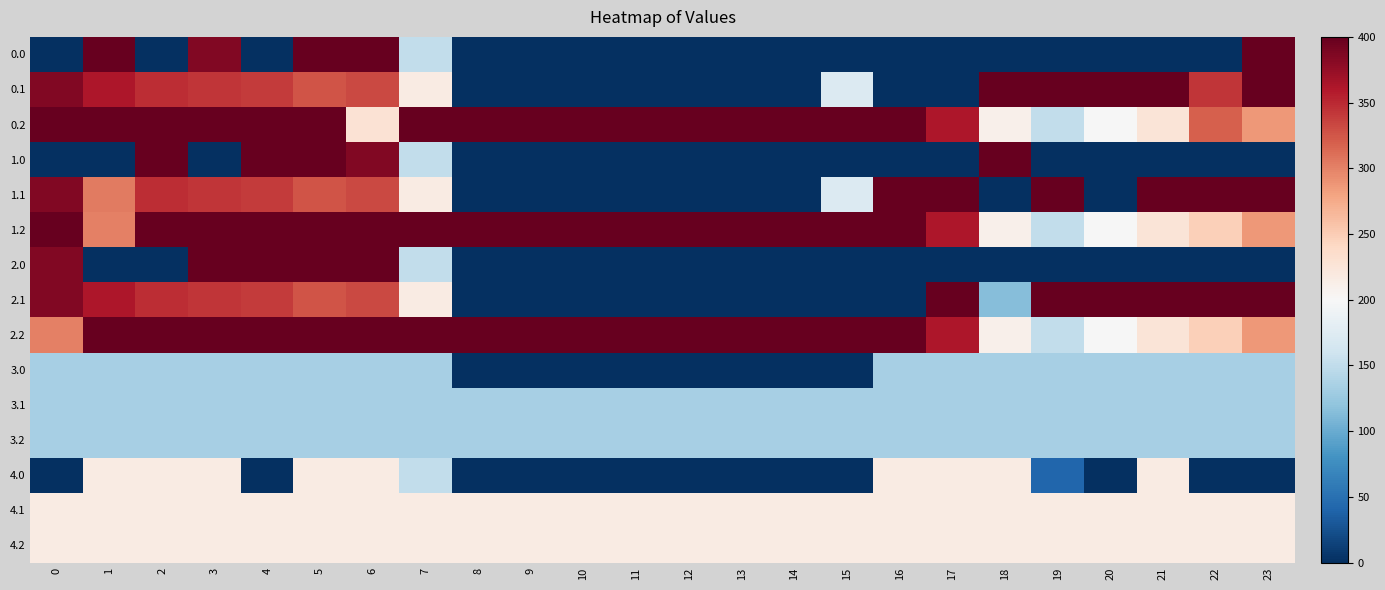

Reading left to right, extract all data points from this chart.

0.0: 0=0.0	1=400.0	2=0.0	3=384.8	4=0.0	5=400.0	6=400.0	7=150.1	8=0.0	9=0.0	10=0.0	11=0.0	12=0.0	13=0.0	14=0.0	15=0.0	16=0.0	17=0.0	18=0.0	19=0.0	20=0.0	21=0.0	22=0.0	23=400.0
0.1: 0=384.6	1=361.1	2=347.9	3=342.7	4=339.6	5=325.7	6=332.2	7=217.1	8=0.0	9=0.0	10=0.0	11=0.0	12=0.0	13=0.0	14=0.0	15=173.1	16=0.0	17=0.0	18=400.0	19=400.0	20=400.0	21=400.0	22=342.3	23=399.4
0.2: 0=400.0	1=400.0	2=400.0	3=400.0	4=400.0	5=400.0	6=228.8	7=400.0	8=400.0	9=400.0	10=400.0	11=400.0	12=400.0	13=400.0	14=400.0	15=400.0	16=400.0	17=362.4	18=210.0	19=151.0	20=199.2	21=226.4	22=319.7	23=287.5
1.0: 0=0.0	1=0.0	2=400.0	3=0.0	4=400.0	5=400.0	6=384.8	7=150.1	8=0.0	9=0.0	10=0.0	11=0.0	12=0.0	13=0.0	14=0.0	15=0.0	16=0.0	17=0.0	18=400.0	19=0.0	20=0.0	21=0.0	22=0.0	23=0.0
1.1: 0=384.6	1=303.4	2=347.9	3=342.7	4=339.6	5=325.7	6=332.2	7=217.1	8=0.0	9=0.0	10=0.0	11=0.0	12=0.0	13=0.0	14=0.0	15=173.1	16=400.0	17=400.0	18=0.0	19=400.0	20=0.0	21=400.0	22=400.0	23=399.4
1.2: 0=400.0	1=301.1	2=400.0	3=400.0	4=400.0	5=400.0	6=400.0	7=400.0	8=400.0	9=400.0	10=400.0	11=400.0	12=400.0	13=400.0	14=400.0	15=400.0	16=400.0	17=362.4	18=210.0	19=151.0	20=199.2	21=226.4	22=247.4	23=287.5
2.0: 0=384.8	1=0.0	2=0.0	3=400.0	4=400.0	5=400.0	6=400.0	7=150.1	8=0.0	9=0.0	10=0.0	11=0.0	12=0.0	13=0.0	14=0.0	15=0.0	16=0.0	17=0.0	18=0.0	19=0.0	20=0.0	21=0.0	22=0.0	23=0.0
2.1: 0=384.6	1=361.1	2=347.9	3=342.7	4=339.6	5=325.7	6=332.2	7=217.1	8=0.0	9=0.0	10=0.0	11=0.0	12=0.0	13=0.0	14=0.0	15=0.0	16=0.0	17=400.0	18=115.3	19=400.0	20=400.0	21=400.0	22=400.0	23=399.4
2.2: 0=301.1	1=400.0	2=400.0	3=400.0	4=400.0	5=400.0	6=400.0	7=400.0	8=400.0	9=400.0	10=400.0	11=400.0	12=400.0	13=400.0	14=400.0	15=400.0	16=400.0	17=362.4	18=210.0	19=151.0	20=199.2	21=226.4	22=247.4	23=287.5
3.0: 0=133.0	1=133.0	2=133.0	3=133.0	4=133.0	5=133.0	6=133.0	7=133.0	8=0.0	9=0.0	10=0.7	11=0.0	12=0.0	13=0.0	14=0.0	15=0.0	16=133.0	17=133.0	18=133.0	19=133.0	20=133.0	21=133.0	22=133.0	23=133.0
3.1: 0=133.0	1=133.0	2=133.0	3=133.0	4=133.0	5=133.0	6=133.0	7=133.0	8=133.0	9=133.0	10=133.0	11=133.0	12=133.0	13=133.0	14=133.0	15=133.0	16=133.0	17=133.0	18=133.0	19=133.0	20=133.0	21=133.0	22=133.0	23=133.0
3.2: 0=133.0	1=133.0	2=133.0	3=133.0	4=133.0	5=133.0	6=133.0	7=133.0	8=133.0	9=133.0	10=133.0	11=133.0	12=133.0	13=133.0	14=133.0	15=133.0	16=133.0	17=133.0	18=133.0	19=133.0	20=133.0	21=133.0	22=133.0	23=133.0
4.0: 0=0.0	1=216.0	2=216.0	3=216.0	4=0.0	5=216.0	6=216.0	7=150.1	8=0.0	9=0.0	10=0.0	11=0.0	12=0.0	13=0.0	14=0.0	15=0.0	16=216.0	17=216.0	18=216.0	19=40.8	20=0.0	21=216.0	22=0.0	23=0.0
4.1: 0=216.0	1=216.0	2=216.0	3=216.0	4=216.0	5=216.0	6=216.0	7=216.0	8=216.0	9=216.0	10=216.0	11=216.0	12=216.0	13=216.0	14=216.0	15=216.0	16=216.0	17=216.0	18=216.0	19=216.0	20=216.0	21=216.0	22=216.0	23=216.0
4.2: 0=216.0	1=216.0	2=216.0	3=216.0	4=216.0	5=216.0	6=216.0	7=216.0	8=216.0	9=216.0	10=216.0	11=216.0	12=216.0	13=216.0	14=216.0	15=216.0	16=216.0	17=216.0	18=216.0	19=216.0	20=216.0	21=216.0	22=216.0	23=216.0